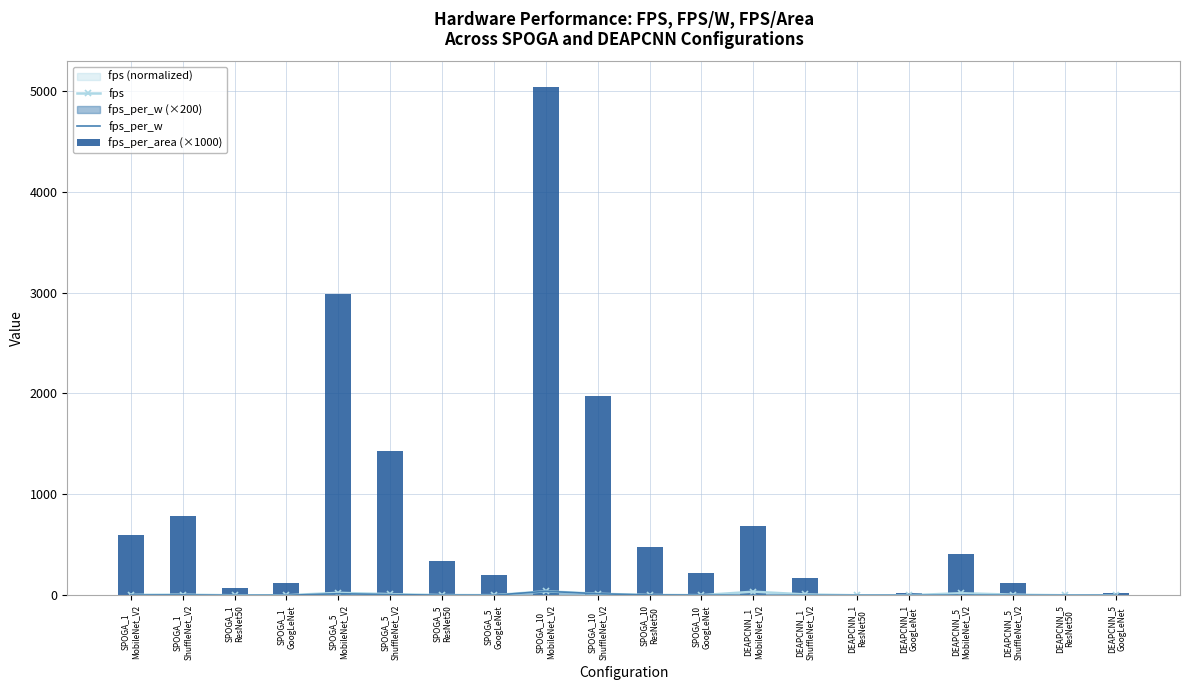

Is the value of fps at SPOGA_1
ResNet50 greater than the value of fps_per_area (×1000) at SPOGA_5
MobileNet_V2?

No